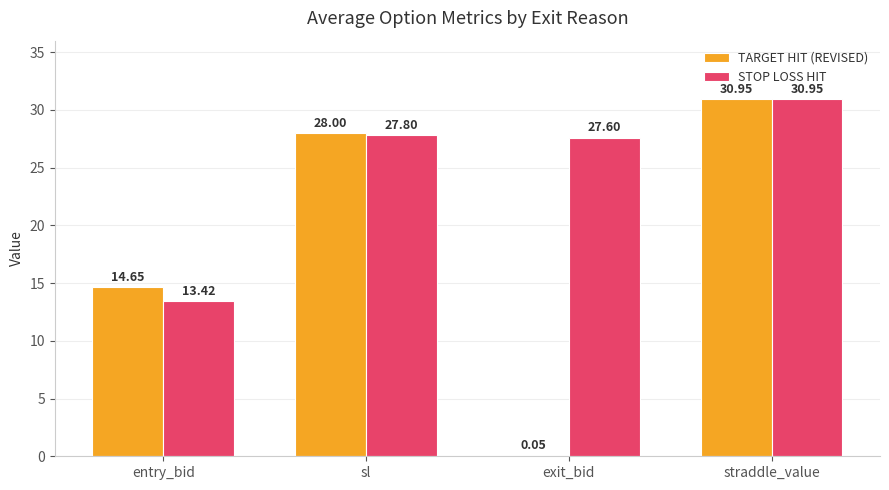

Between entry_bid and exit_bid, which series saw the biggest shift?

TARGET HIT (REVISED)